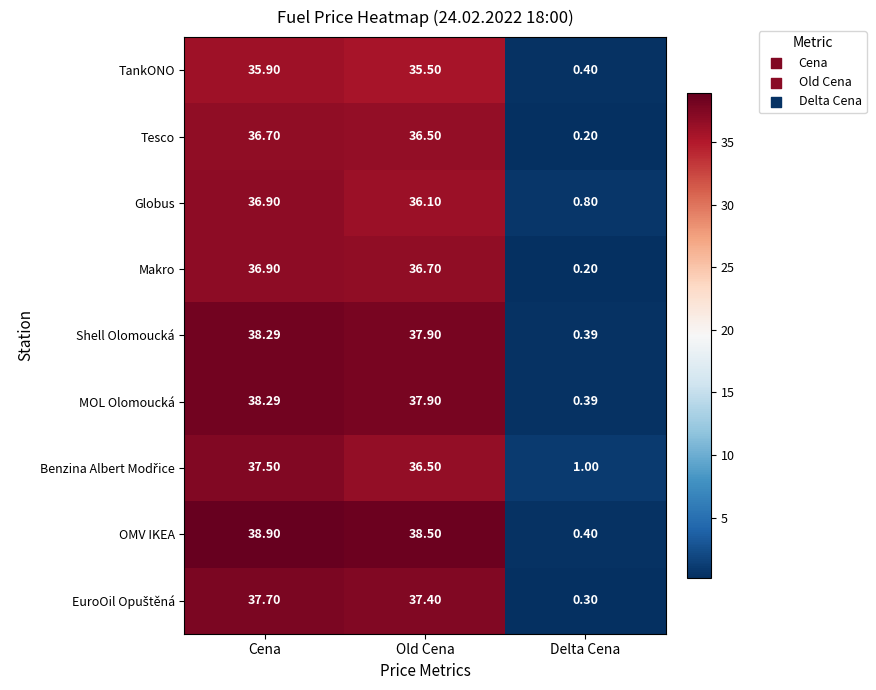

At how many categories does at least one series exceed 29?

2